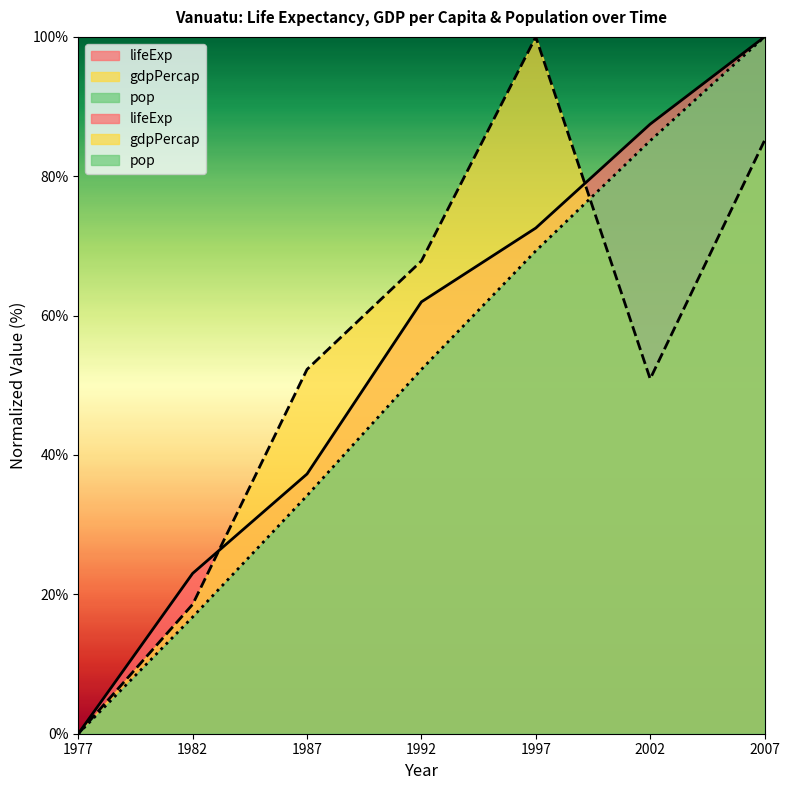

How many lines are shown in the chart?

3